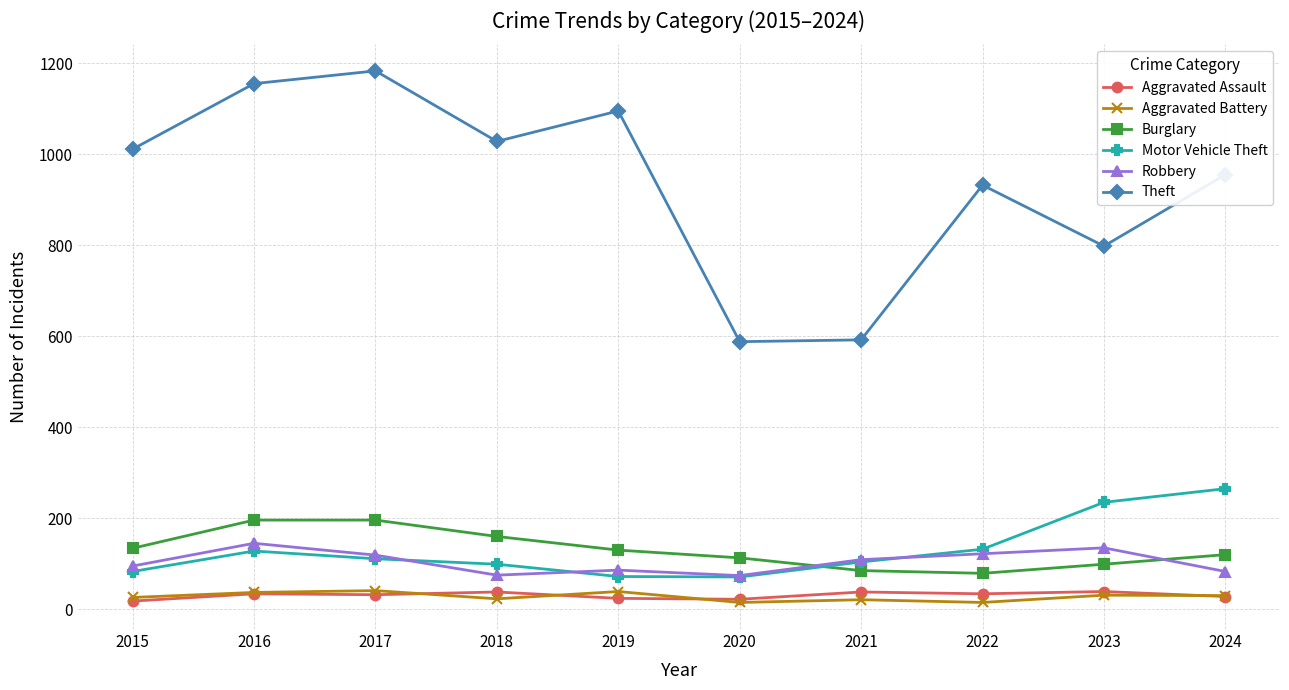

The value of Burglary at 2020 is 29. True or false?

False